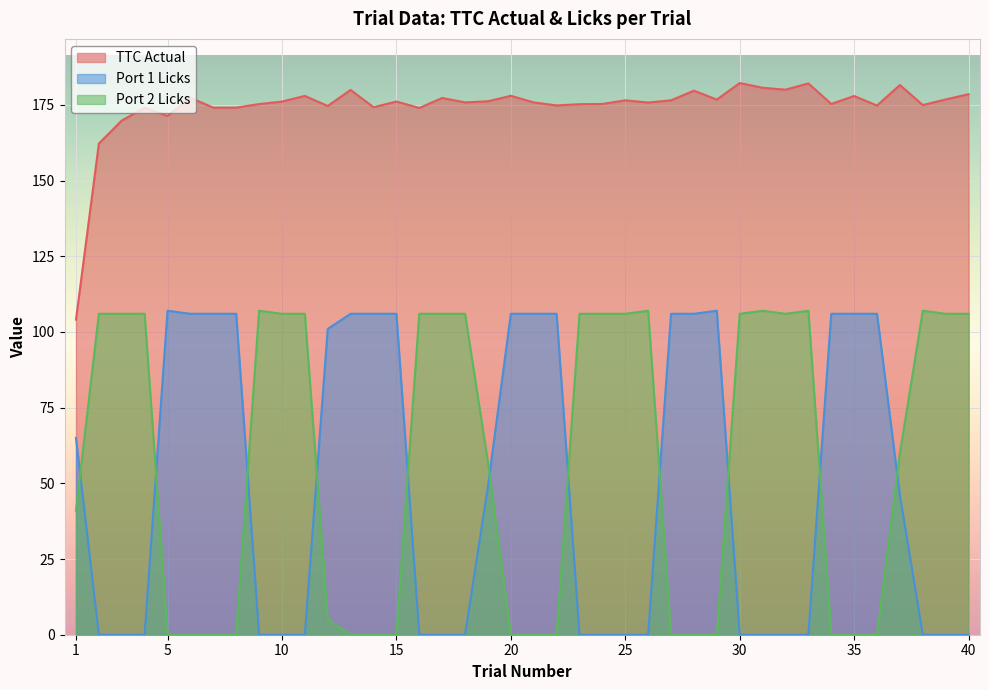

List the series in order of their peak value, lowest first.

Port 1 Licks, Port 2 Licks, TTC Actual